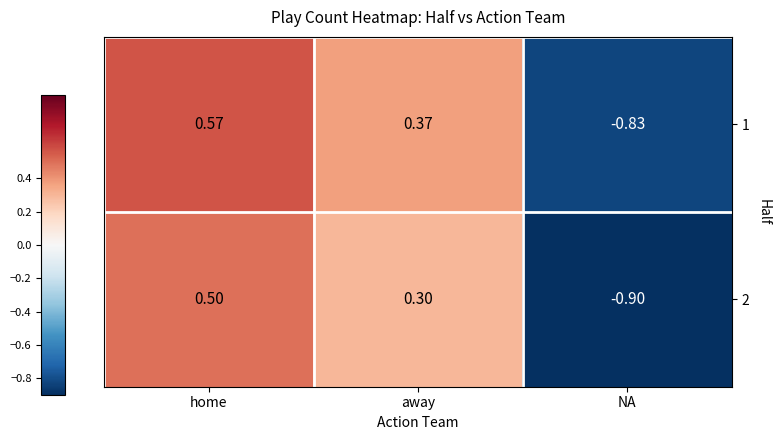

At which category is the sum across all series the highest?

home